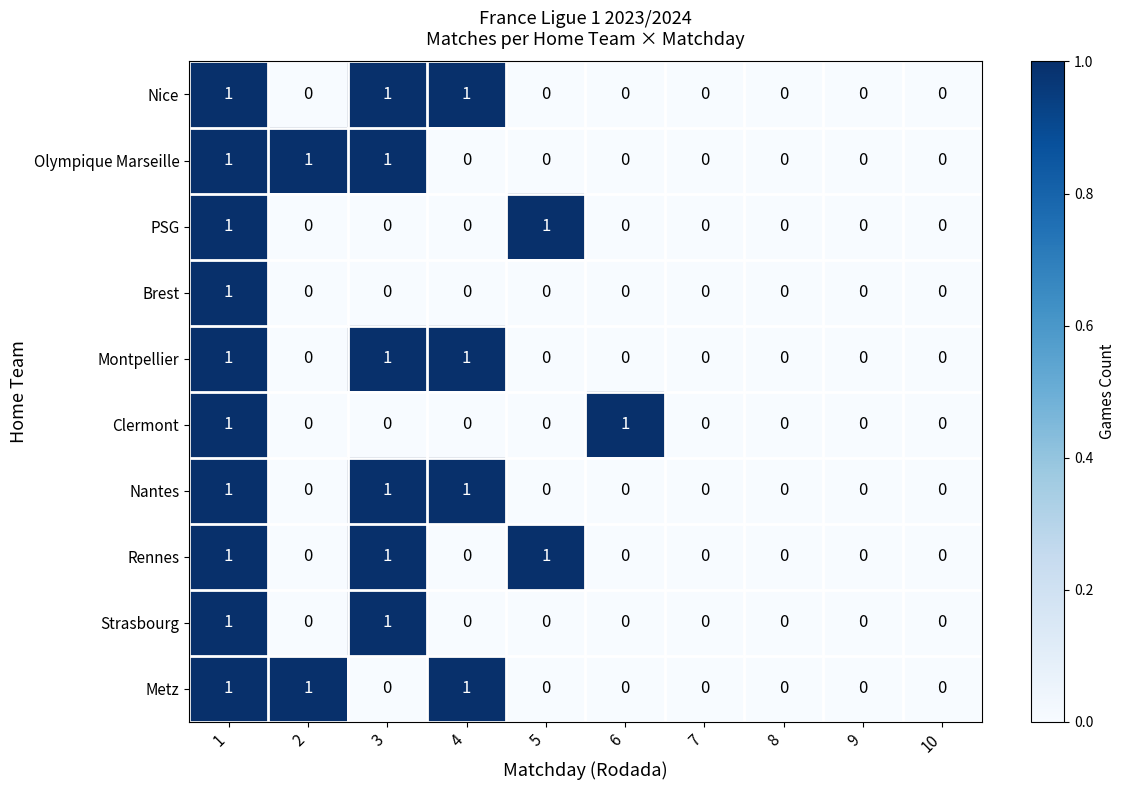

Is the value of Brest at 1 greater than the value of Clermont at 9?

Yes